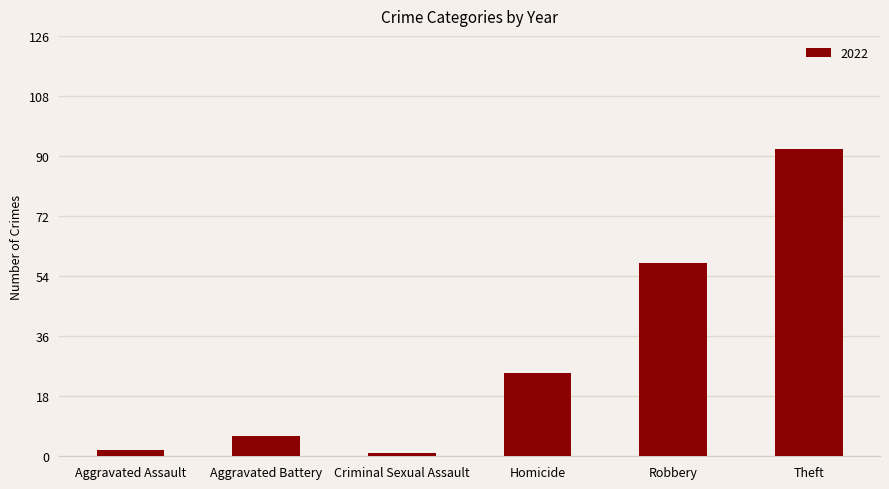

What is the value of the 4th bar from the left?

25